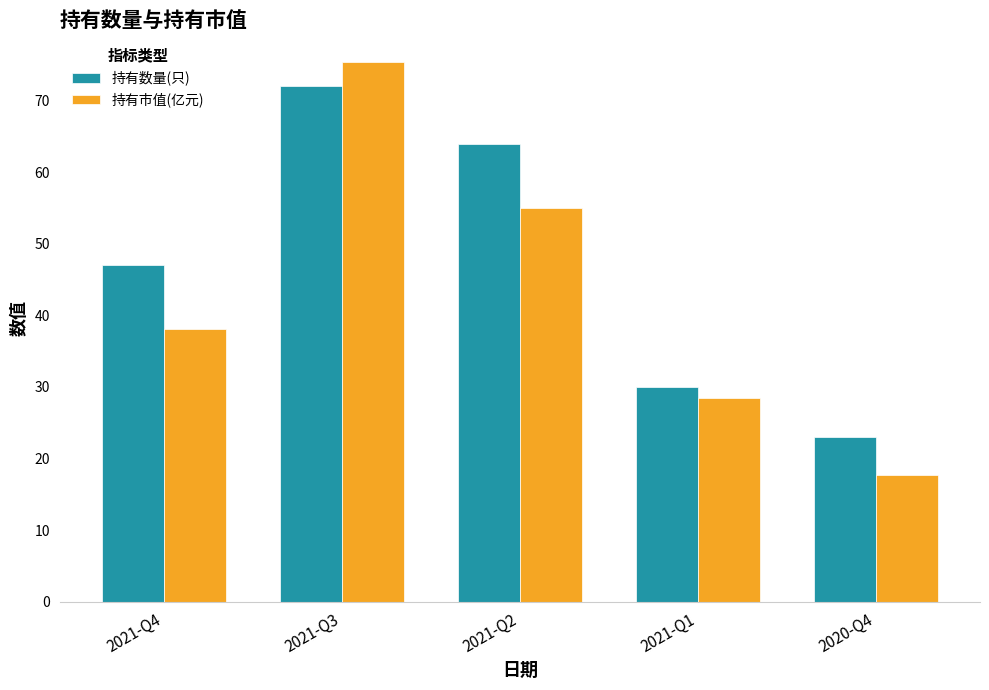

What is the maximum value for 持有数量(只)?

72.0